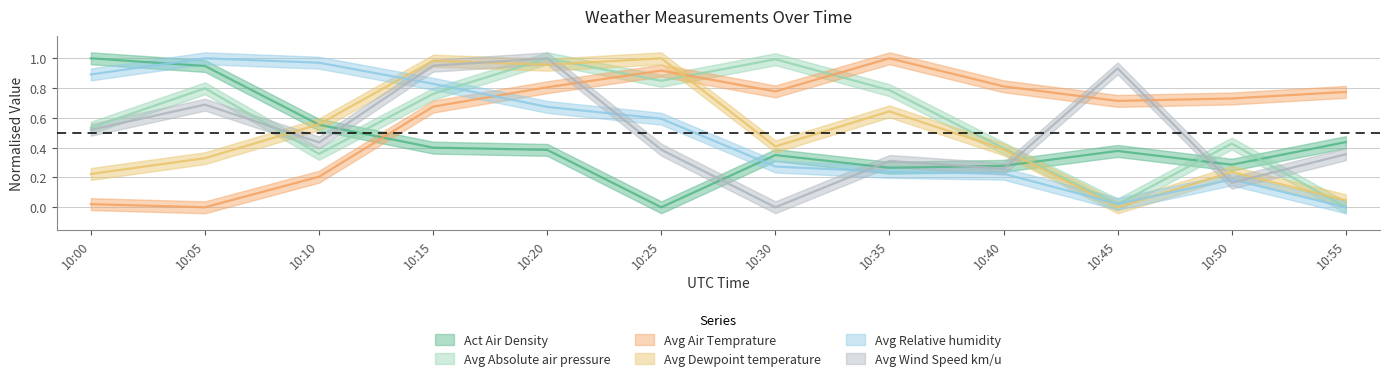

What value does the Avg Relative humidity series have at 10:05?

1.0